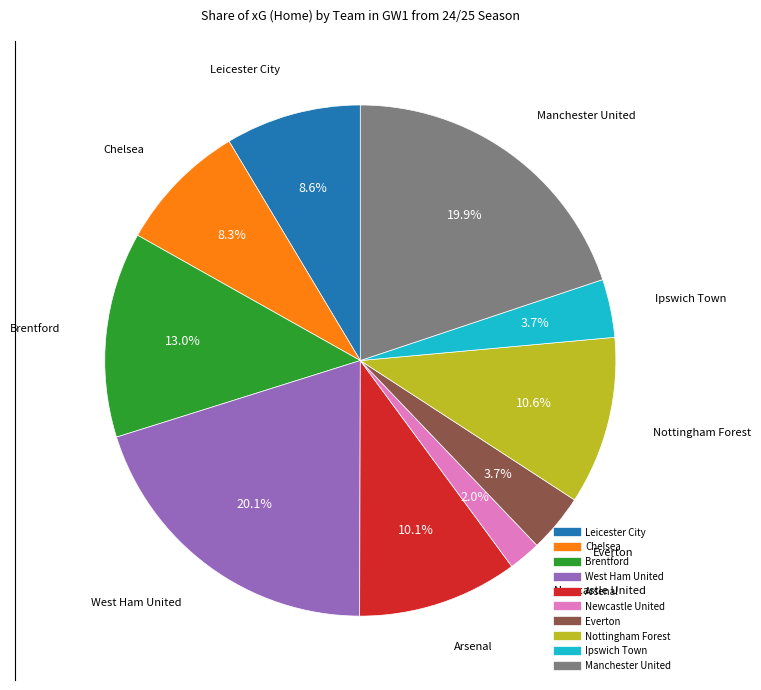

What percentage is NOT represented by Nottingham Forest?

89.4%